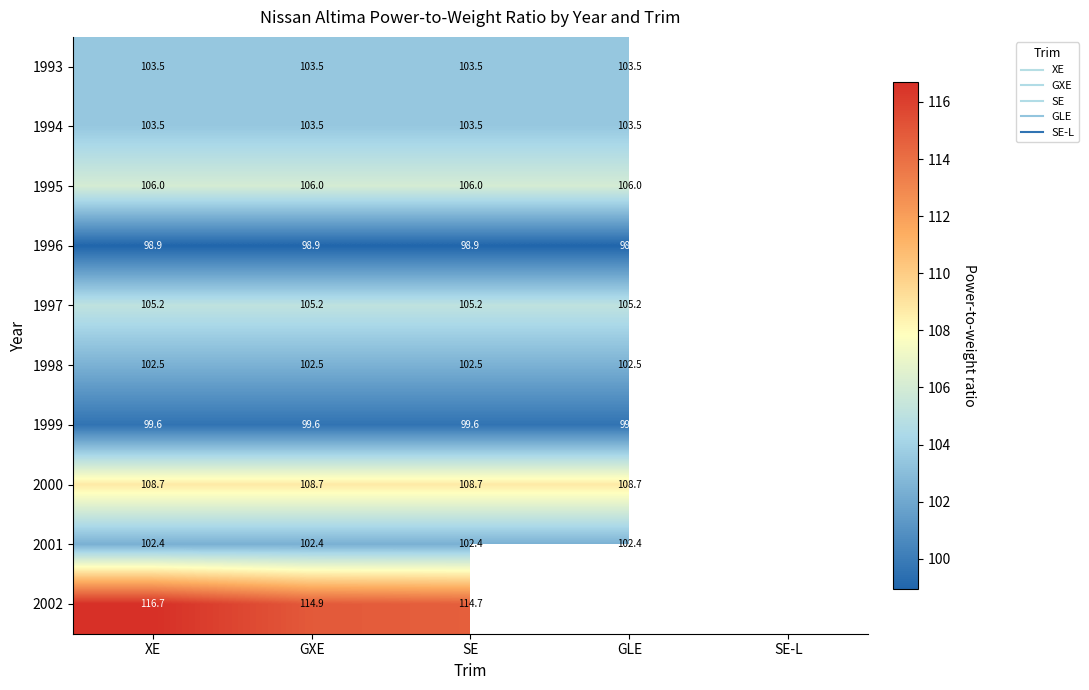

Is it true that 2001 equals 29.0 at SE?

False